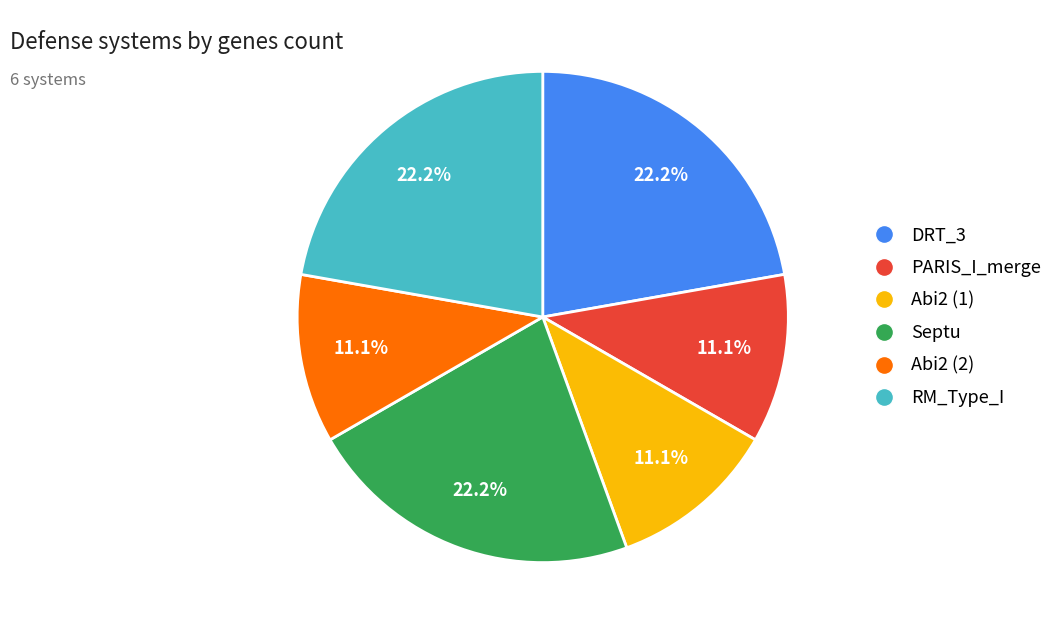

Between DRT_3 and Abi2 (2), which is larger?

DRT_3